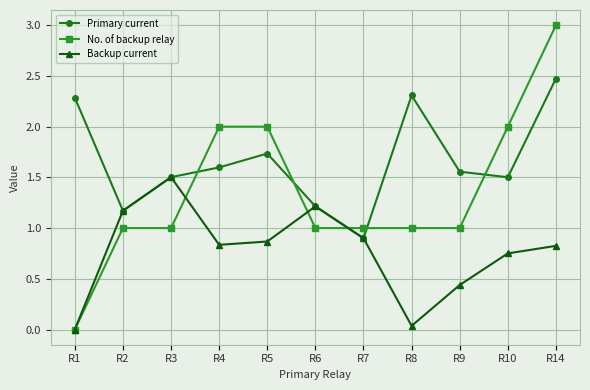

True or false: Backup current has a value of 0.9 at R1.

False